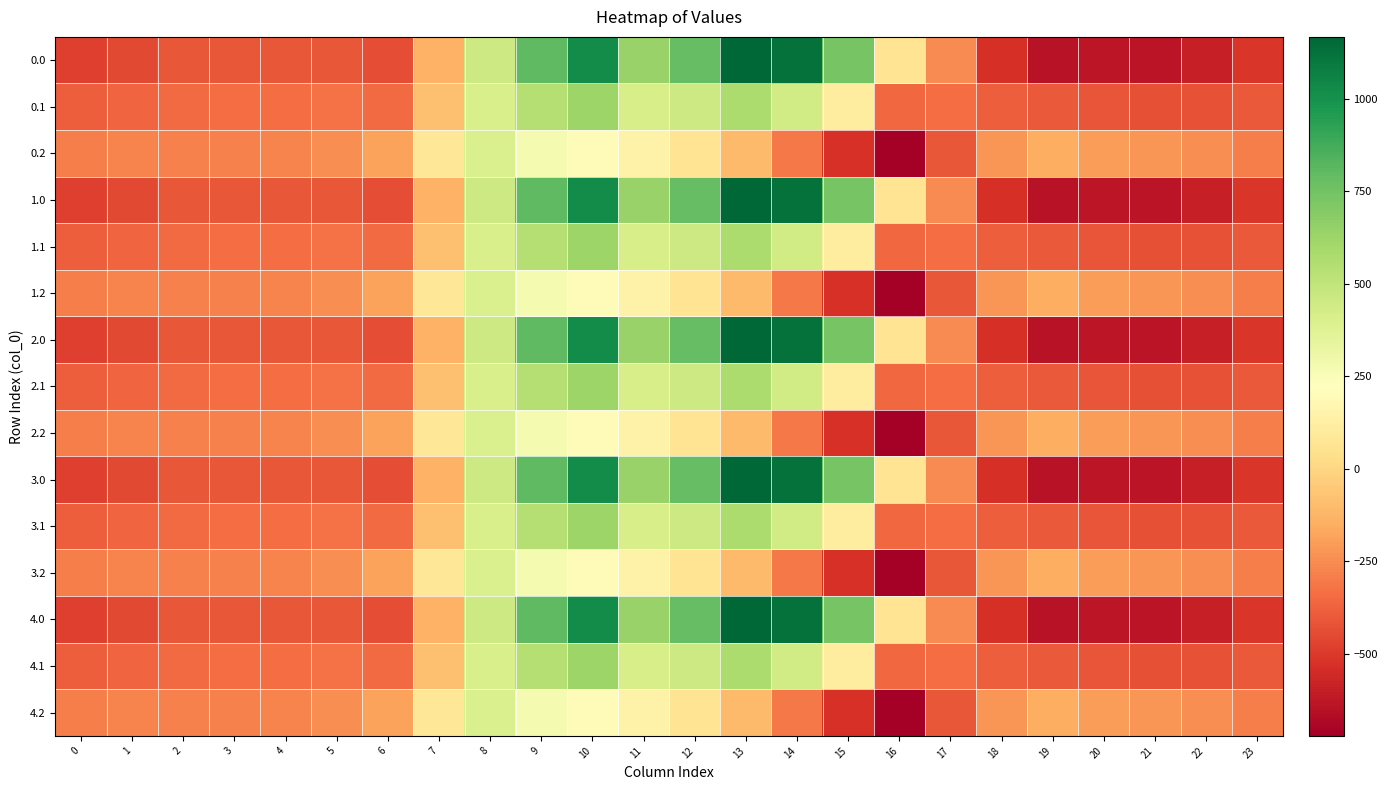

Reading left to right, list all the values displayed in this chart.

0.0: 0=-482.0	1=-449.5	2=-410.3	3=-404.4	4=-404.9	5=-410.8	6=-435.0	7=-136.4	8=454.2	9=804.0	10=1023.2	11=640.9	12=784.4	13=1167.2	14=1128.3	15=739.0	16=67.6	17=-250.3	18=-529.6	19=-644.5	20=-629.9	21=-638.4	22=-592.3	23=-511.3
0.1: 0=-384.6	1=-361.1	2=-347.9	3=-342.7	4=-339.6	5=-329.5	6=-345.2	7=-81.6	8=412.6	9=542.1	10=628.1	11=415.4	12=456.1	13=574.0	14=438.6	15=111.1	16=-353.7	17=-340.1	18=-388.5	19=-399.7	20=-414.5	21=-432.4	22=-419.9	23=-399.4
0.2: 0=-287.1	1=-272.7	2=-285.5	3=-281.0	4=-274.4	5=-248.1	6=-187.1	7=77.9	8=407.2	9=271.1	10=202.5	11=149.1	12=65.2	13=-104.4	14=-301.9	15=-522.2	16=-721.2	17=-409.5	18=-223.1	19=-151.1	20=-199.2	21=-226.4	22=-247.4	23=-287.5
1.0: 0=-482.0	1=-449.5	2=-410.3	3=-404.4	4=-404.9	5=-410.8	6=-435.0	7=-136.4	8=454.2	9=804.0	10=1023.2	11=640.9	12=784.4	13=1167.2	14=1128.3	15=739.0	16=67.6	17=-250.3	18=-529.6	19=-644.5	20=-629.9	21=-638.4	22=-592.3	23=-511.3
1.1: 0=-384.6	1=-361.1	2=-347.9	3=-342.7	4=-339.6	5=-329.5	6=-345.2	7=-81.6	8=412.6	9=542.1	10=628.1	11=415.4	12=456.1	13=574.0	14=438.6	15=111.1	16=-353.7	17=-340.1	18=-388.5	19=-399.7	20=-414.5	21=-432.4	22=-419.9	23=-399.4
1.2: 0=-287.1	1=-272.7	2=-285.5	3=-281.0	4=-274.4	5=-248.1	6=-187.1	7=77.9	8=407.2	9=271.1	10=202.5	11=149.1	12=65.2	13=-104.4	14=-301.9	15=-522.2	16=-721.2	17=-409.5	18=-223.1	19=-151.1	20=-199.2	21=-226.4	22=-247.4	23=-287.5
2.0: 0=-482.0	1=-449.5	2=-410.3	3=-404.4	4=-404.9	5=-410.8	6=-435.0	7=-136.4	8=454.2	9=804.0	10=1023.2	11=640.9	12=784.4	13=1167.2	14=1128.3	15=739.0	16=67.6	17=-250.3	18=-529.6	19=-644.5	20=-629.9	21=-638.4	22=-592.3	23=-511.3
2.1: 0=-384.6	1=-361.1	2=-347.9	3=-342.7	4=-339.6	5=-329.5	6=-345.2	7=-81.6	8=412.6	9=542.1	10=628.1	11=415.4	12=456.1	13=574.0	14=438.6	15=111.1	16=-353.7	17=-340.1	18=-388.5	19=-399.7	20=-414.5	21=-432.4	22=-419.9	23=-399.4
2.2: 0=-287.1	1=-272.7	2=-285.5	3=-281.0	4=-274.4	5=-248.1	6=-187.1	7=77.9	8=407.2	9=271.1	10=202.5	11=149.1	12=65.2	13=-104.4	14=-301.9	15=-522.2	16=-721.2	17=-409.5	18=-223.1	19=-151.1	20=-199.2	21=-226.4	22=-247.4	23=-287.5
3.0: 0=-482.0	1=-449.5	2=-410.3	3=-404.4	4=-404.9	5=-410.8	6=-435.0	7=-136.4	8=454.2	9=804.0	10=1023.2	11=640.9	12=784.4	13=1167.2	14=1128.3	15=739.0	16=67.6	17=-250.3	18=-529.6	19=-644.5	20=-629.9	21=-638.4	22=-592.3	23=-511.3
3.1: 0=-384.6	1=-361.1	2=-347.9	3=-342.7	4=-339.6	5=-329.5	6=-345.2	7=-81.6	8=412.6	9=542.1	10=628.1	11=415.4	12=456.1	13=574.0	14=438.6	15=111.1	16=-353.7	17=-340.1	18=-388.5	19=-399.7	20=-414.5	21=-432.4	22=-419.9	23=-399.4
3.2: 0=-287.1	1=-272.7	2=-285.5	3=-281.0	4=-274.4	5=-248.1	6=-187.1	7=77.9	8=407.2	9=271.1	10=202.5	11=149.1	12=65.2	13=-104.4	14=-301.9	15=-522.2	16=-721.2	17=-409.5	18=-223.1	19=-151.1	20=-199.2	21=-226.4	22=-247.4	23=-287.5
4.0: 0=-482.0	1=-449.5	2=-410.3	3=-404.4	4=-404.9	5=-410.8	6=-435.0	7=-136.4	8=454.2	9=804.0	10=1023.2	11=640.9	12=784.4	13=1167.2	14=1128.3	15=739.0	16=67.6	17=-250.3	18=-529.6	19=-644.5	20=-629.9	21=-638.4	22=-592.3	23=-511.3
4.1: 0=-384.6	1=-361.1	2=-347.9	3=-342.7	4=-339.6	5=-329.5	6=-345.2	7=-81.6	8=412.6	9=542.1	10=628.1	11=415.4	12=456.1	13=574.0	14=438.6	15=111.1	16=-353.7	17=-340.1	18=-388.5	19=-399.7	20=-414.5	21=-432.4	22=-419.9	23=-399.4
4.2: 0=-287.1	1=-272.7	2=-285.5	3=-281.0	4=-274.4	5=-248.1	6=-187.1	7=77.9	8=407.2	9=271.1	10=202.5	11=149.1	12=65.2	13=-104.4	14=-301.9	15=-522.2	16=-721.2	17=-409.5	18=-223.1	19=-151.1	20=-199.2	21=-226.4	22=-247.4	23=-287.5